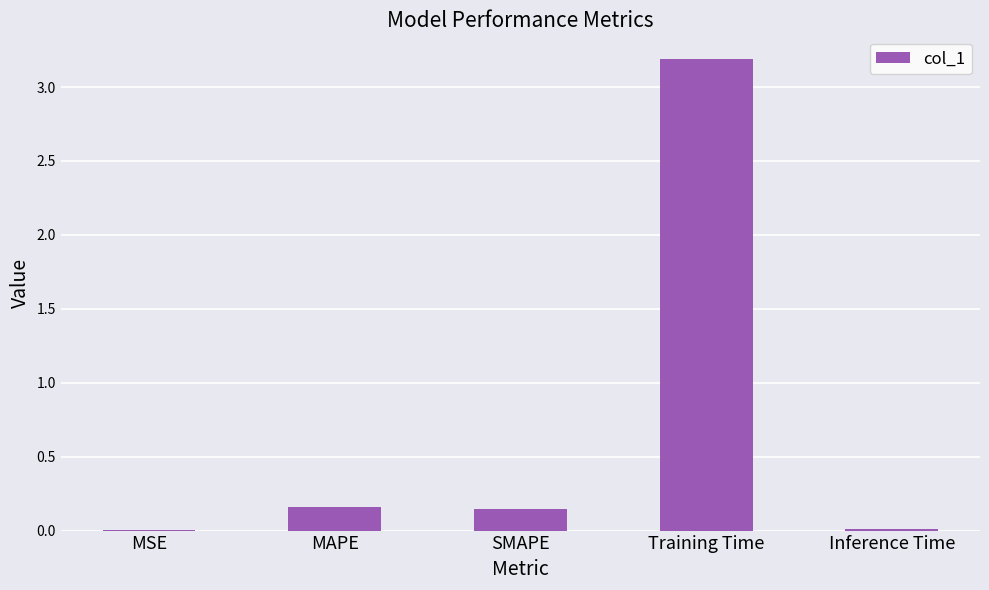

Which category has the highest value across all series?

Training Time